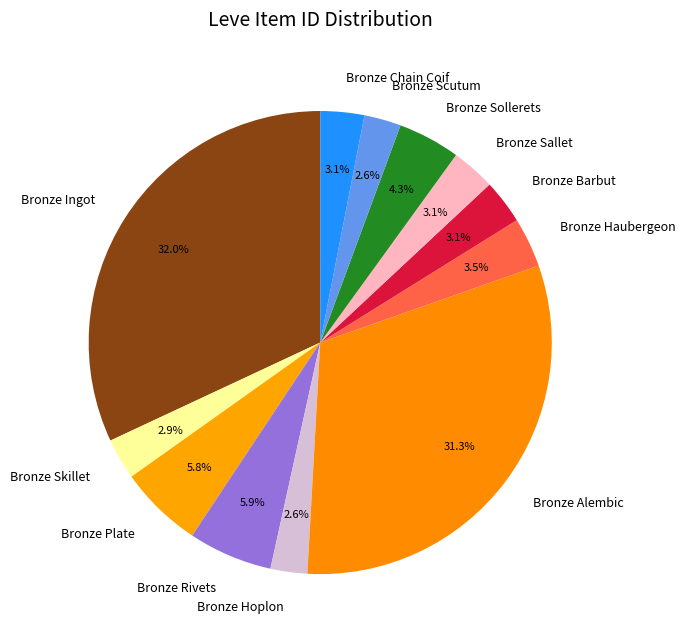

How much of the chart is everything except Bronze Chain Coif?

96.9%